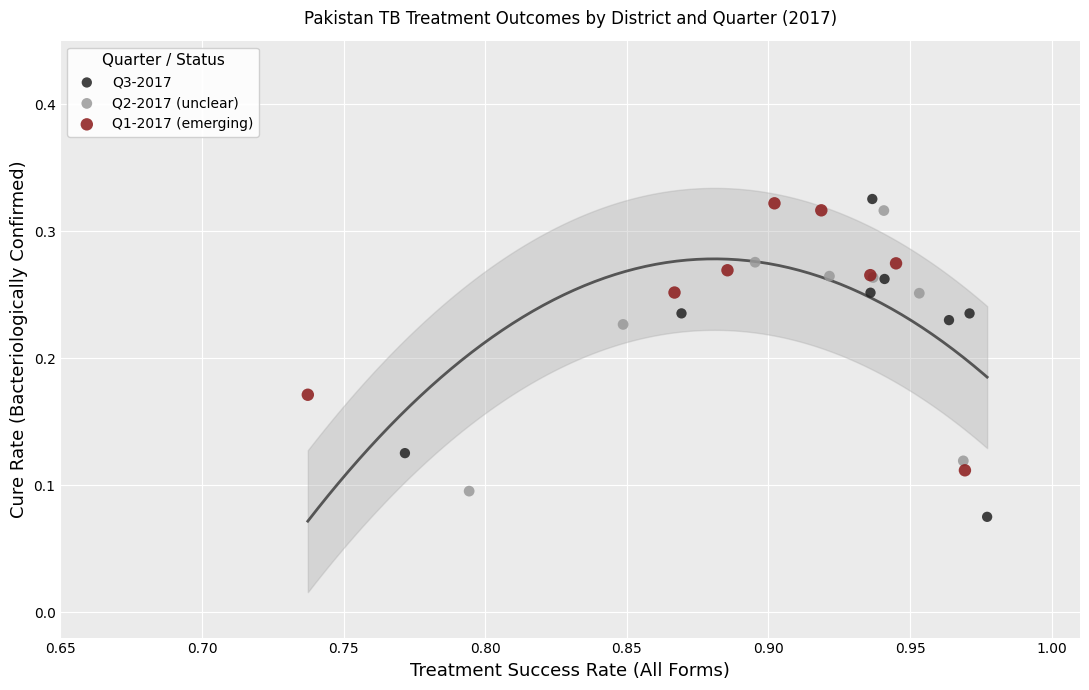

Which series contains the lowest Y value?

Q3-2017